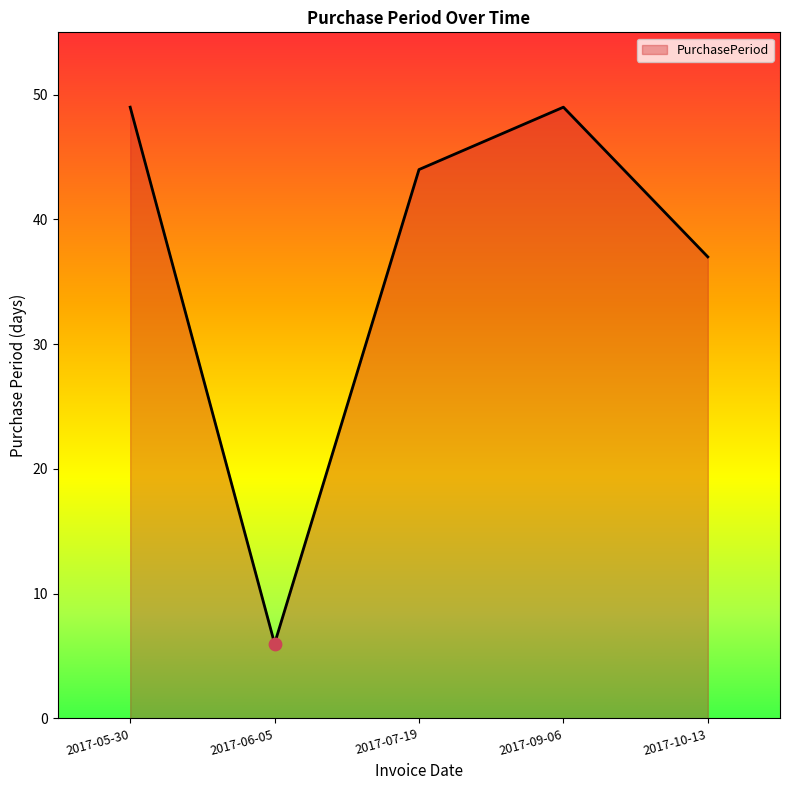

What is the change in value from 2017-09-06 to 2017-10-13?

-12